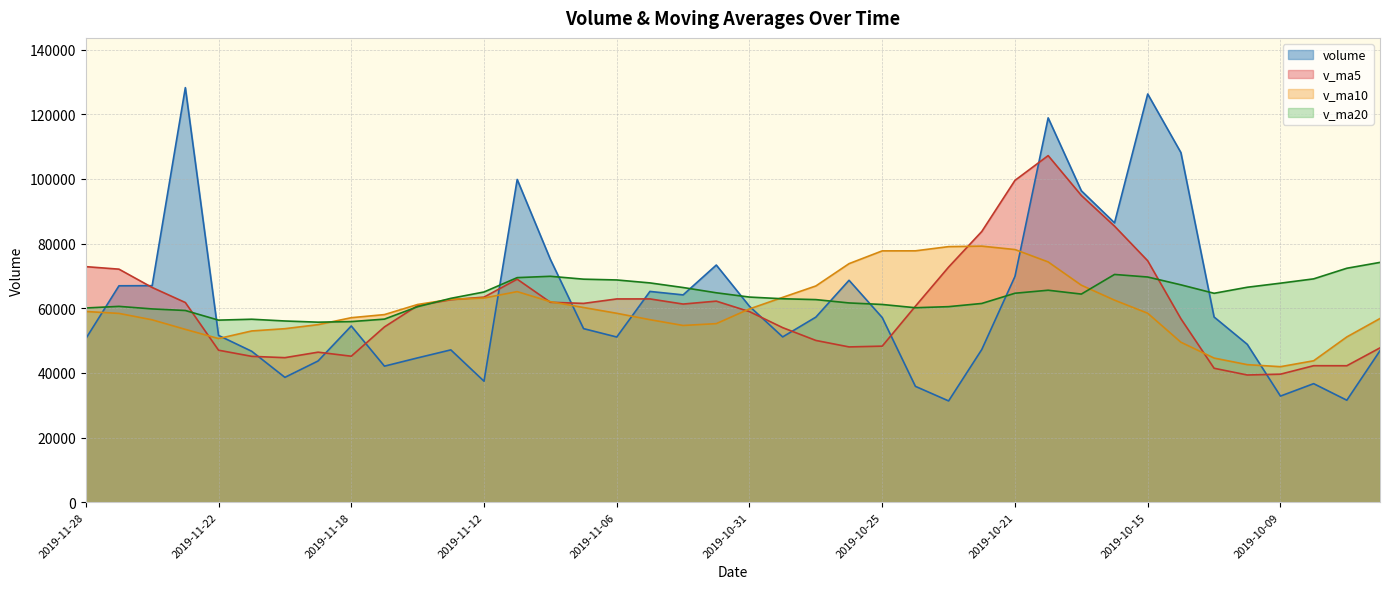

Count the number of categories in the chart.

40